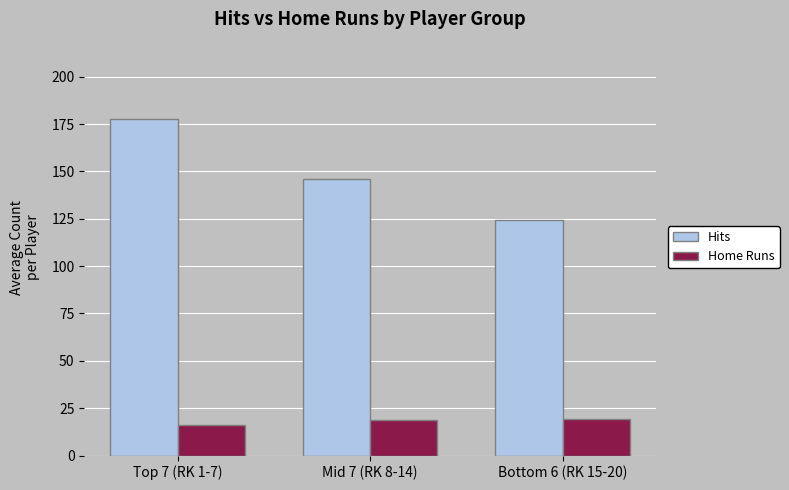

What is the spread (max minus min) of values at Mid 7 (RK 8-14)?

127.1